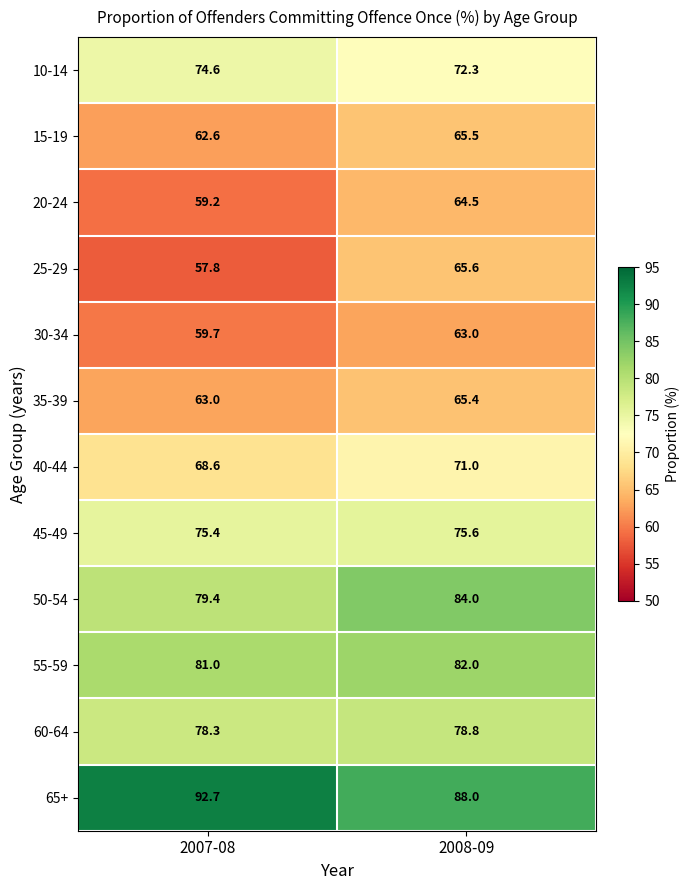

What is the smallest value displayed?

57.8